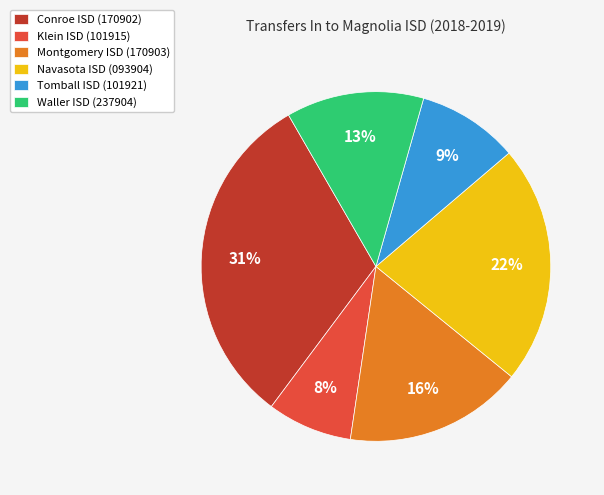

Which category has the biggest portion of the pie?

Conroe ISD (170902)